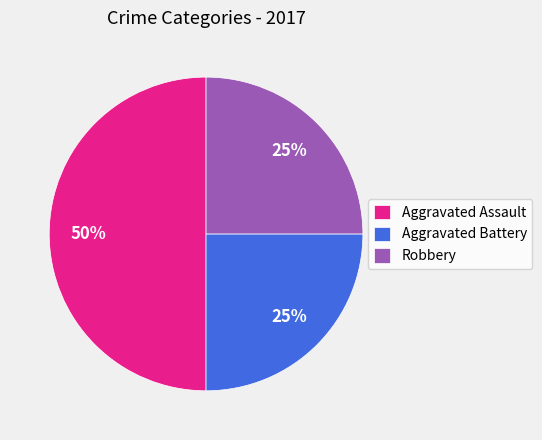

To the nearest percent, what percentage of the pie is Robbery?

25%